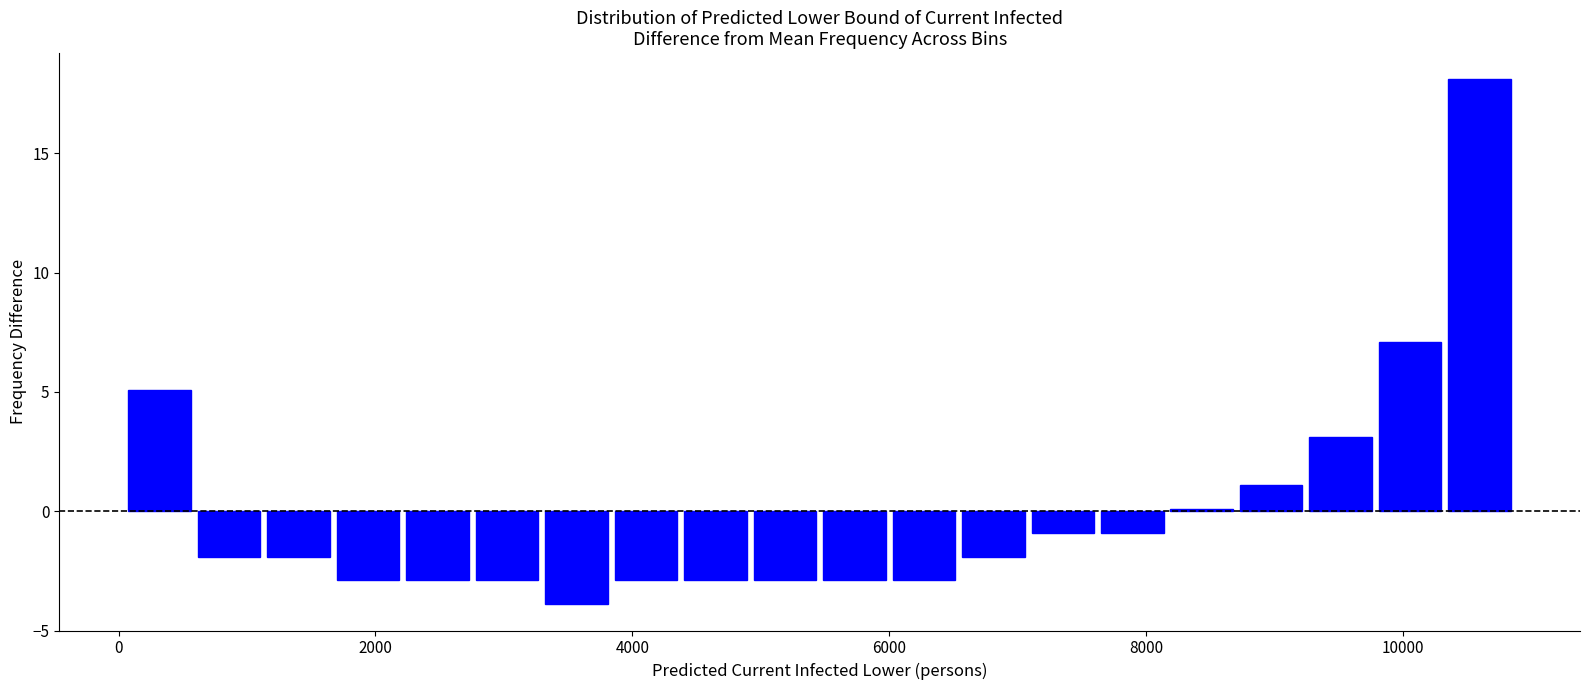

Around what value on the x-axis is the tallest bar? Give the approximate position of its centre, as read against the axis.

10600